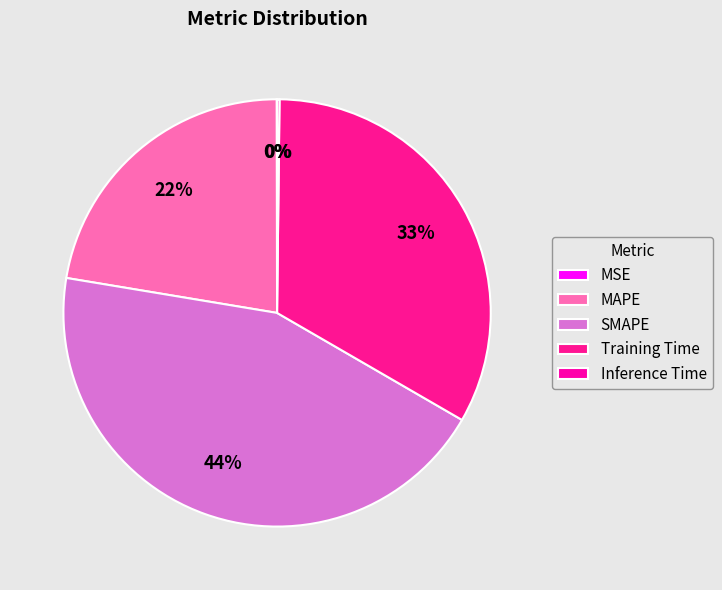

What percentage is the SMAPE slice, to the nearest percent?

44%